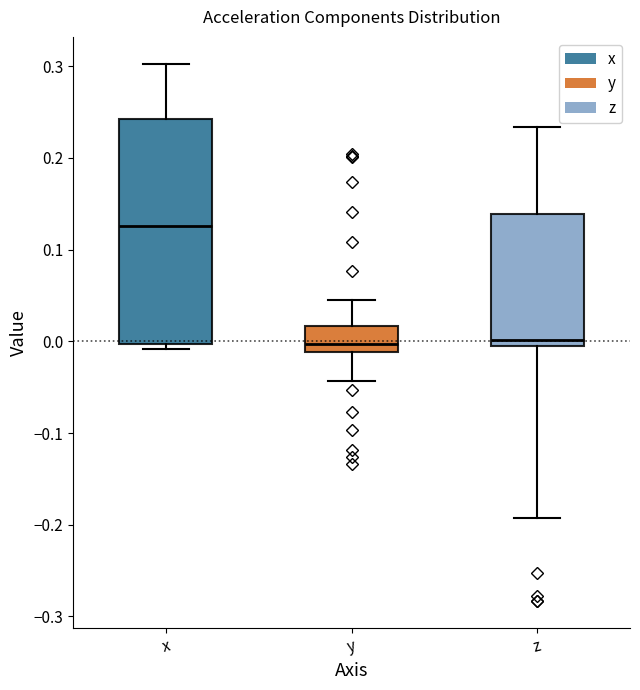

Where does the upper whisker of the box for x end on the y-axis? The values are not printed on the chart, so give them approximately, as read against the axis.

0.30